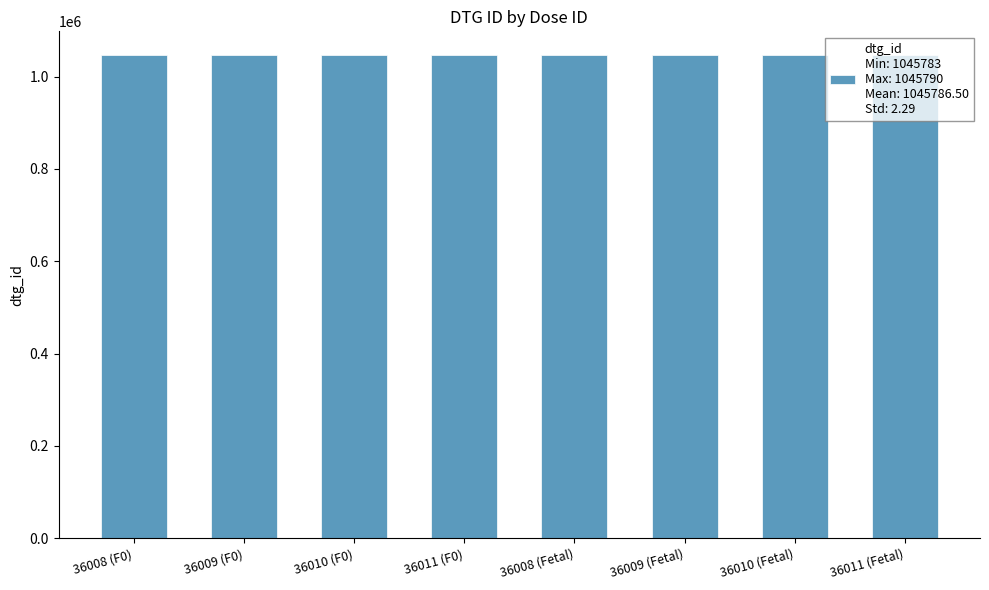

What is the greatest value displayed?

1045790